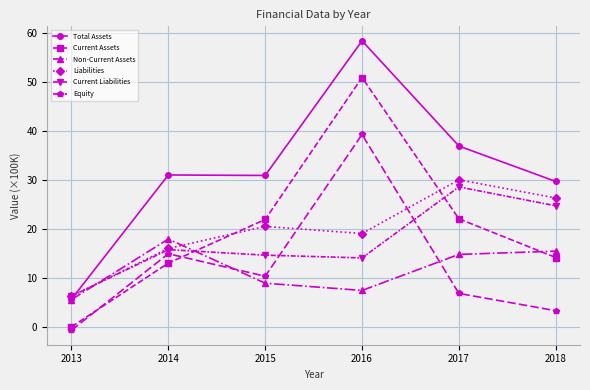

Is the value of Current Liabilities at 2013 greater than the value of Equity at 2015?

No